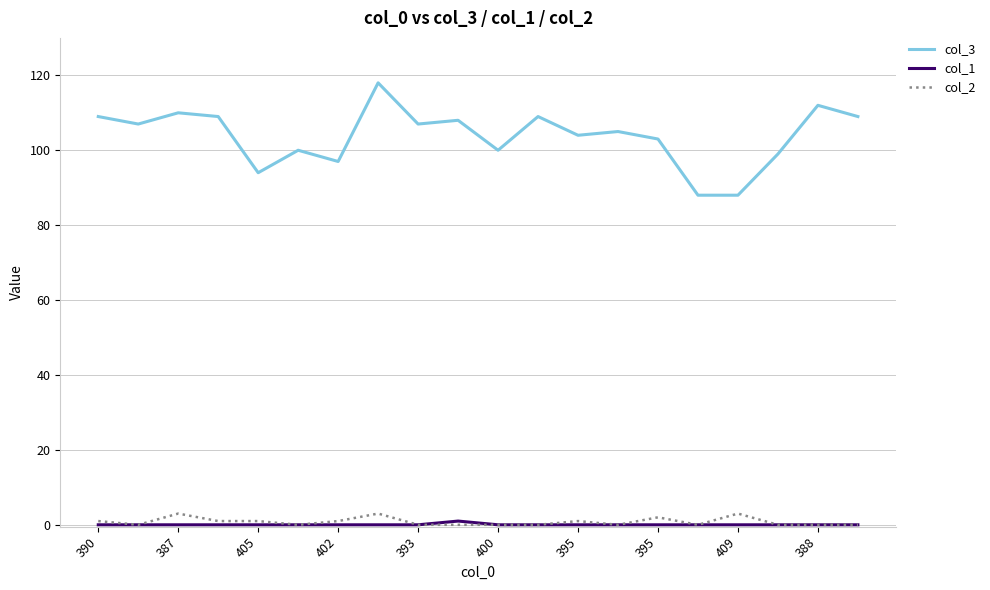

How many lines are shown in the chart?

3